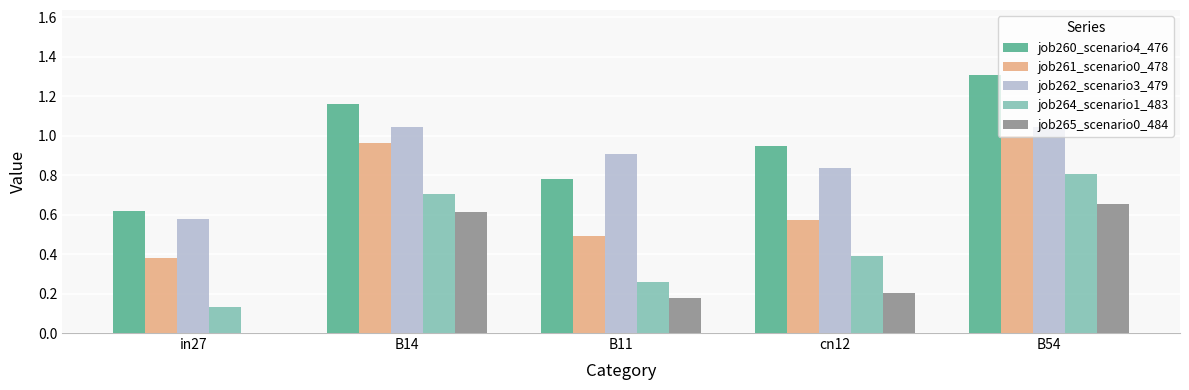

Which series changed the most between B14 and B54?

job260_scenario4_476